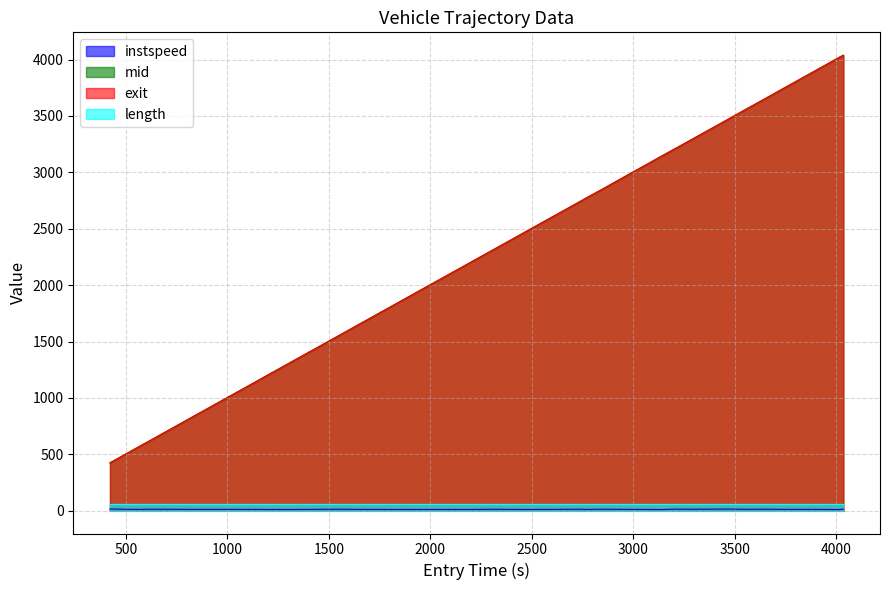

Which series has the largest range (max minus min)?

exit